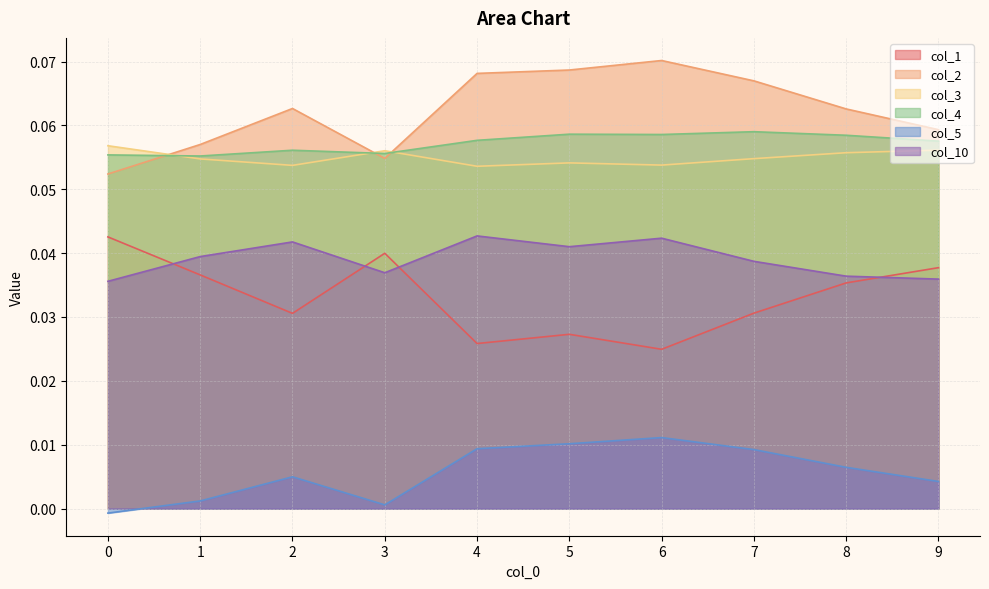

Reading right to left, list all the values displayed in this chart.

col_1: 0.0	0.0	0.0	0.0	0.0	0.0	0.0	0.0	0.0	0.0
col_2: 0.1	0.1	0.1	0.1	0.1	0.1	0.1	0.1	0.1	0.1
col_3: 0.1	0.1	0.1	0.1	0.1	0.1	0.1	0.1	0.1	0.1
col_4: 0.1	0.1	0.1	0.1	0.1	0.1	0.1	0.1	0.1	0.1
col_5: 0.0	0.0	0.0	0.0	0.0	0.0	0.0	0.0	0.0	-0.0
col_10: 0.0	0.0	0.0	0.0	0.0	0.0	0.0	0.0	0.0	0.0